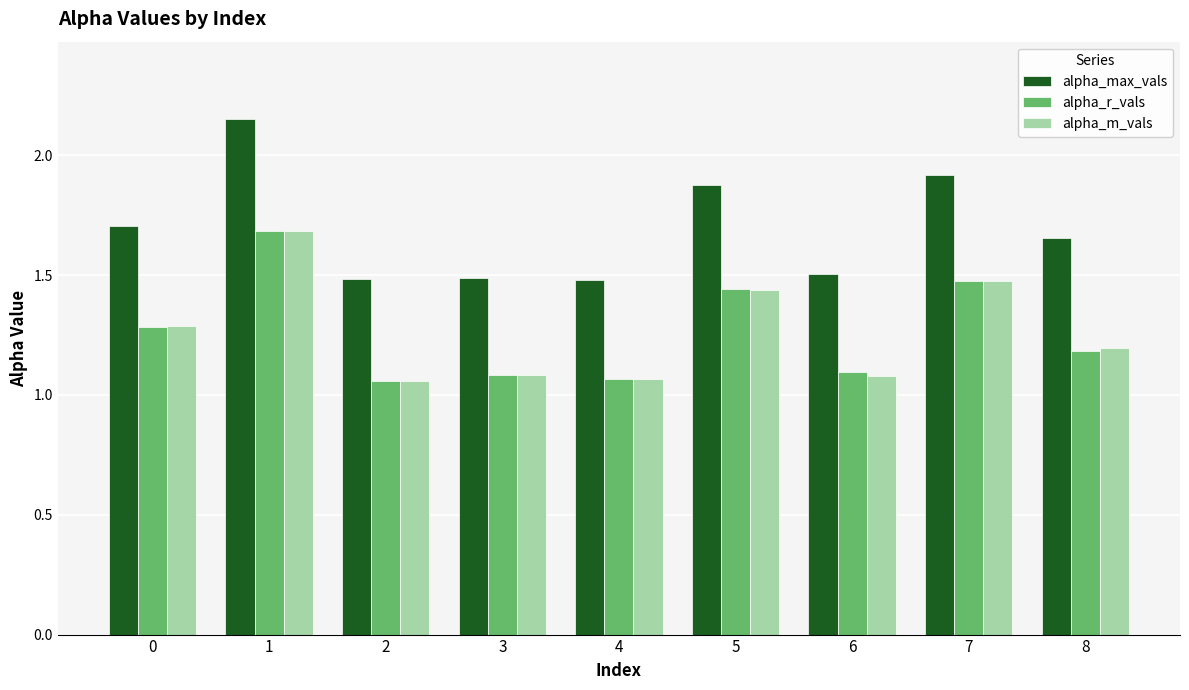

What is the difference between the highest and lowest values at 0?

0.4